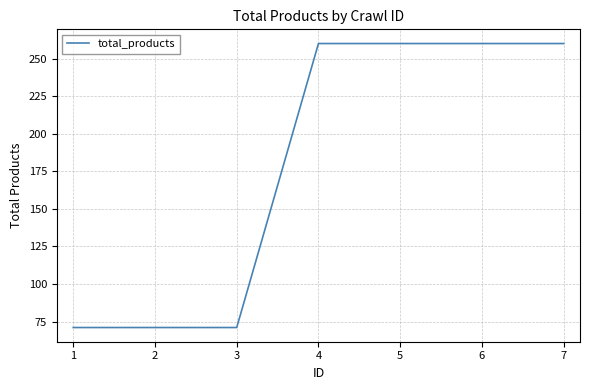

What is the minimum value shown in the chart?

71